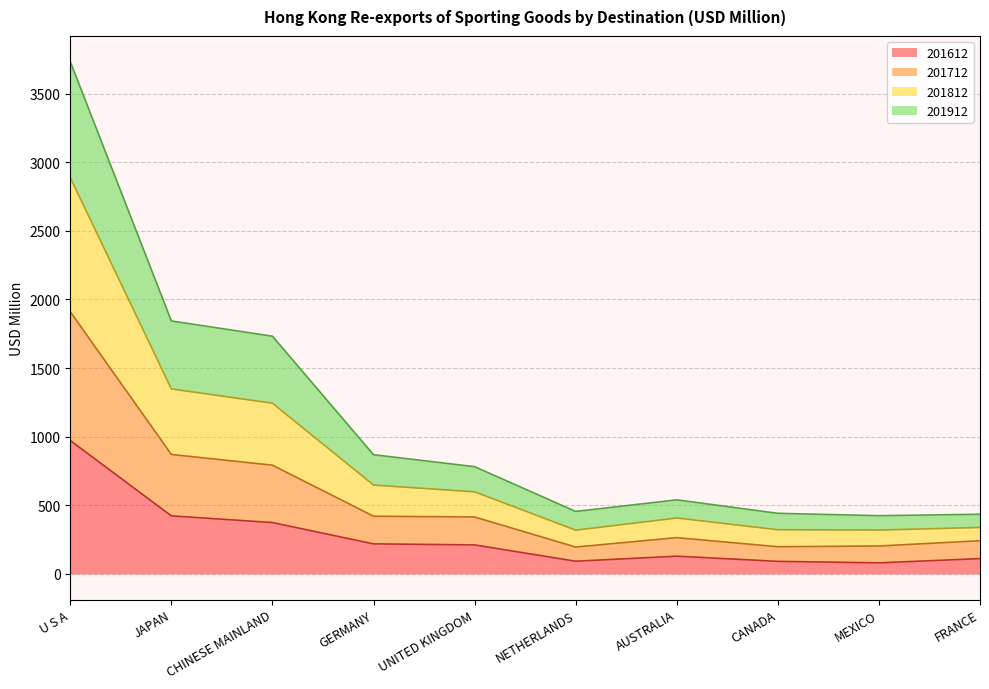

How many distinct data groups are displayed?

4